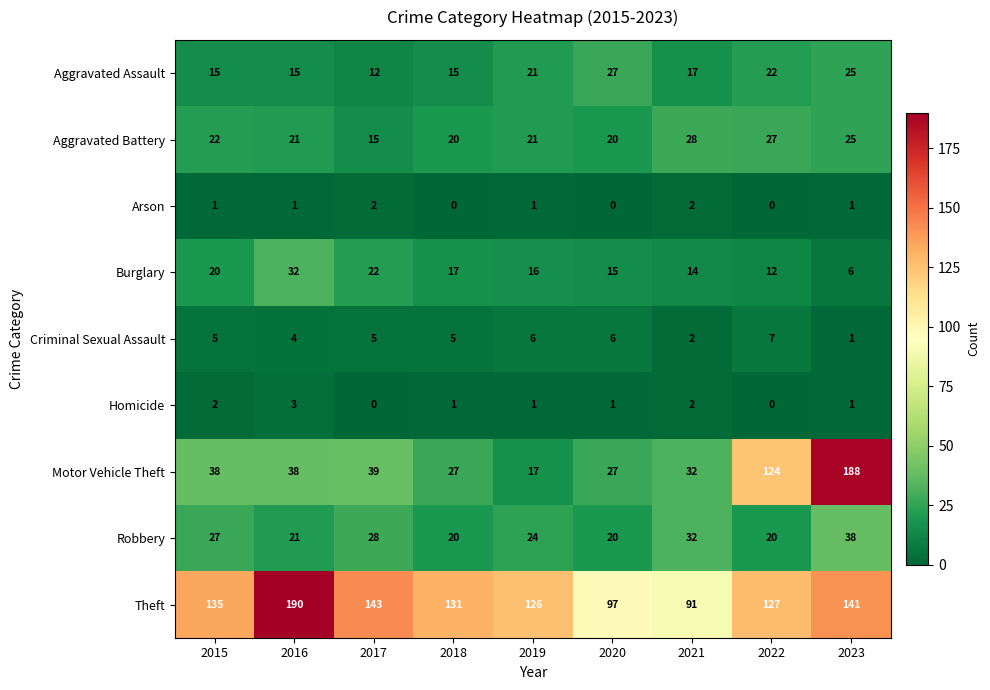

What is the difference between the second highest and minimum values in the Criminal Sexual Assault series?

5